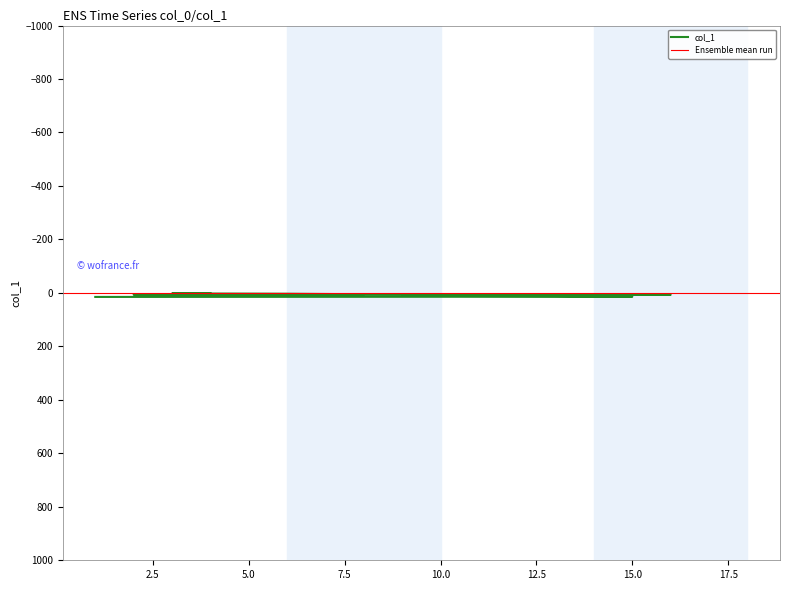

What is the difference between the second highest and second lowest values?

12